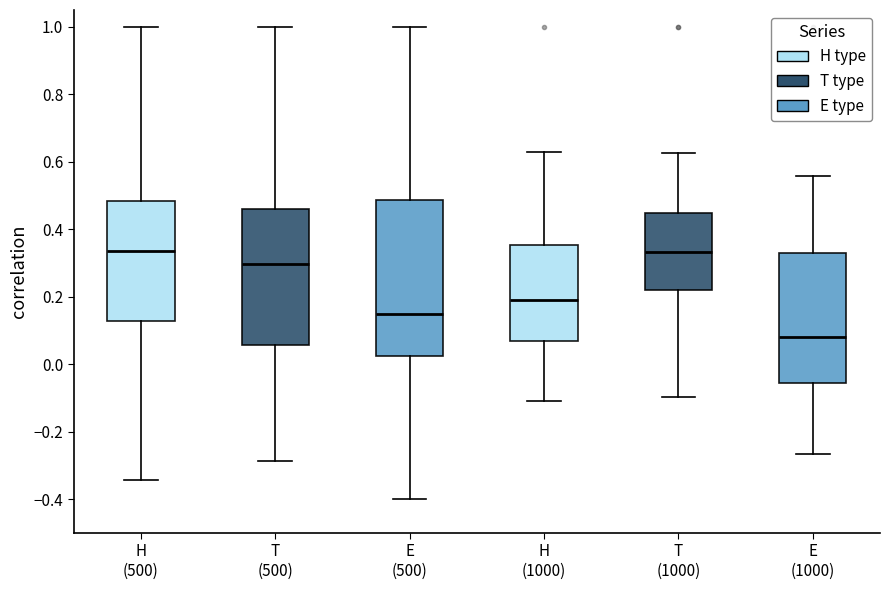

Where does the upper whisker of the box for E (500) end on the y-axis? The values are not printed on the chart, so give them approximately, as read against the axis.

1.00